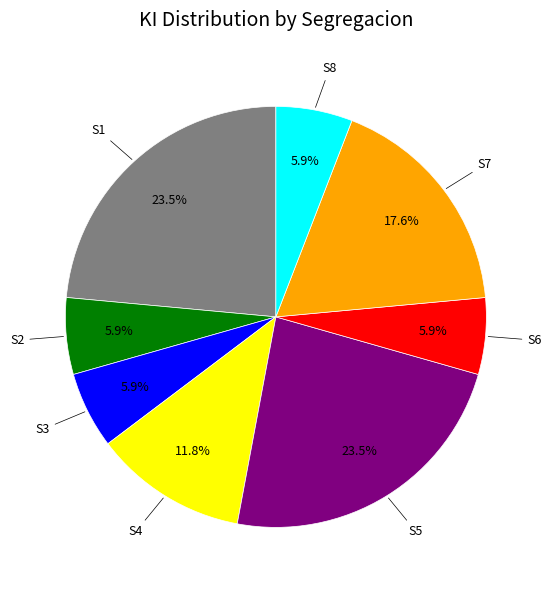

What is the ratio of the value at S6 to the value at S8?

1.0